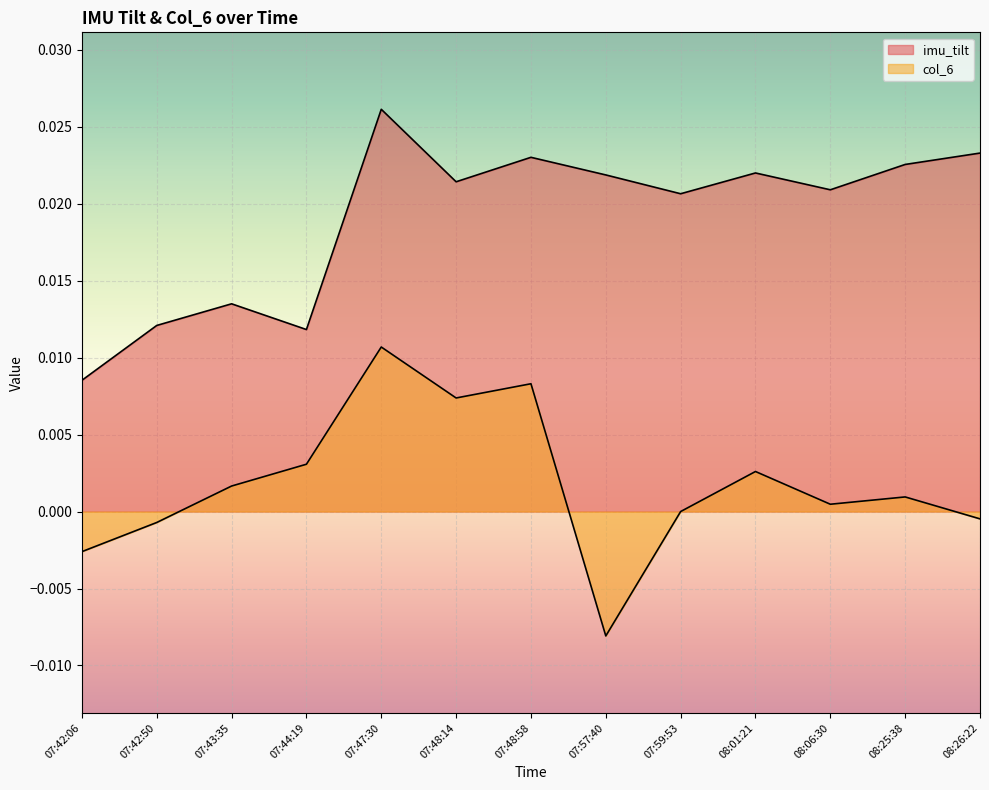

What are all the series names shown in the legend?

imu_tilt, col_6